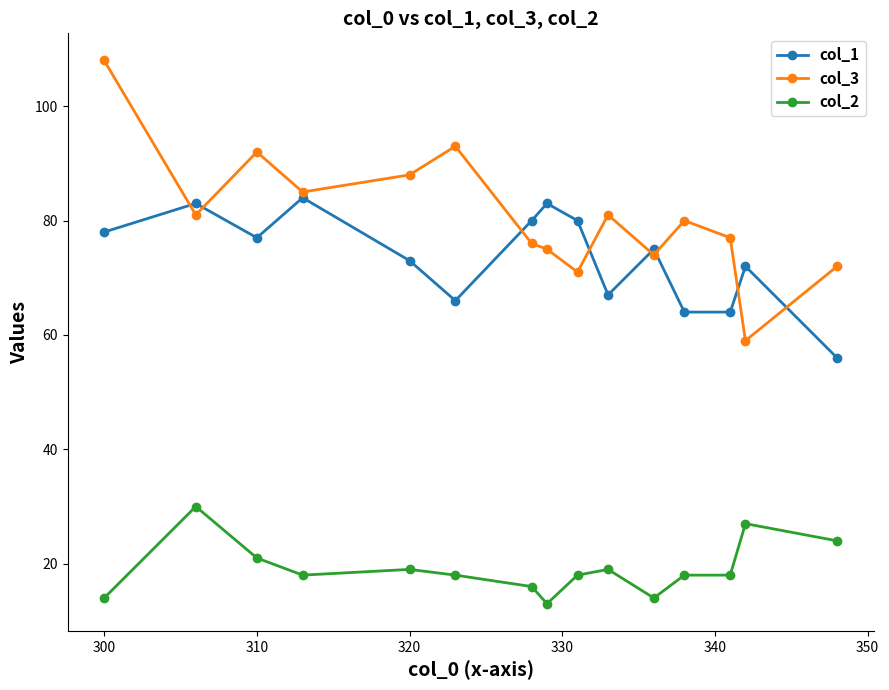

What is the value of the col_1 point at the 6th from the left?

66